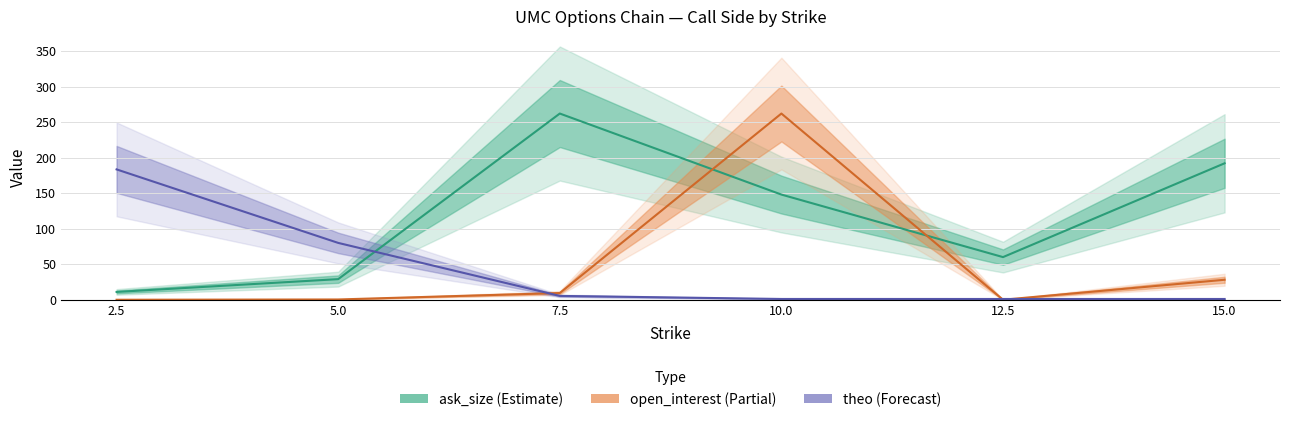

How many lines are shown in the chart?

3